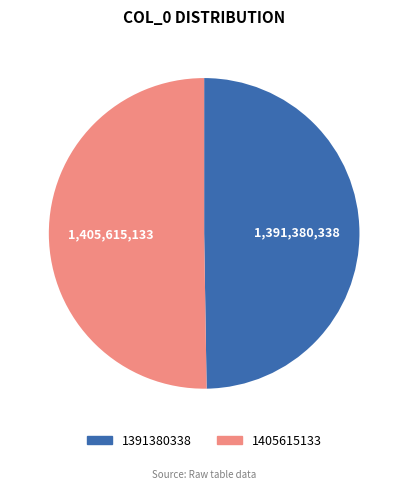

Approximately how many times larger is the value at 1405615133 compared to 1391380338?

1.0